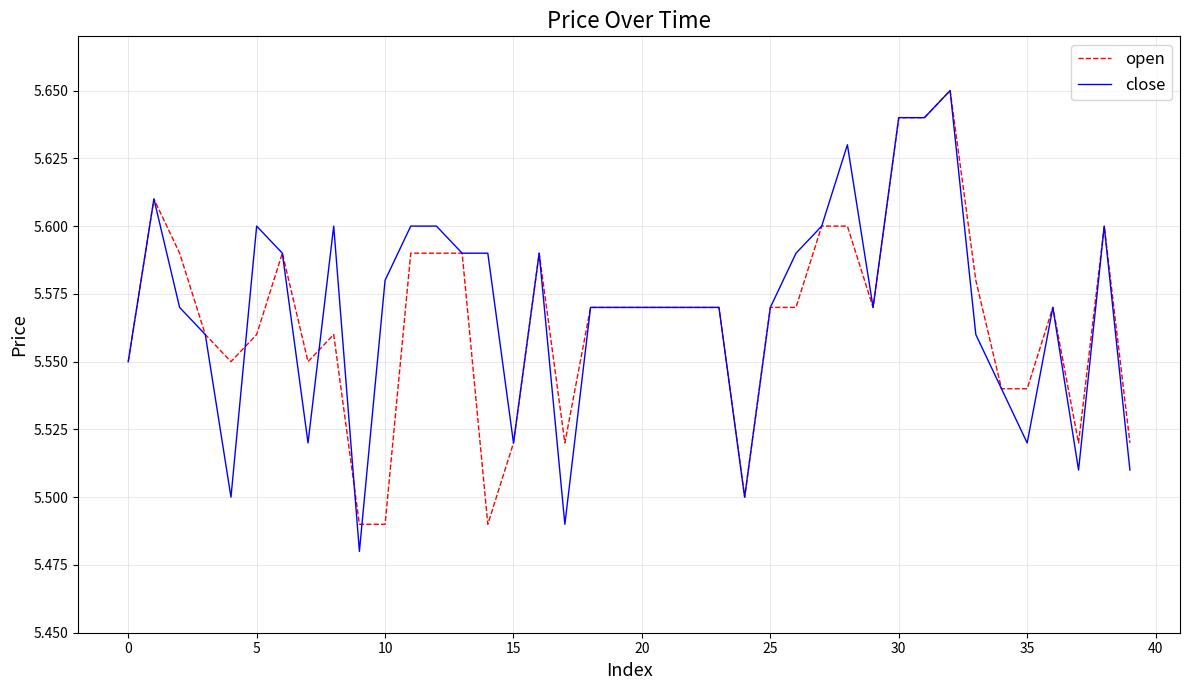

Which series has the widest spread of values?

close